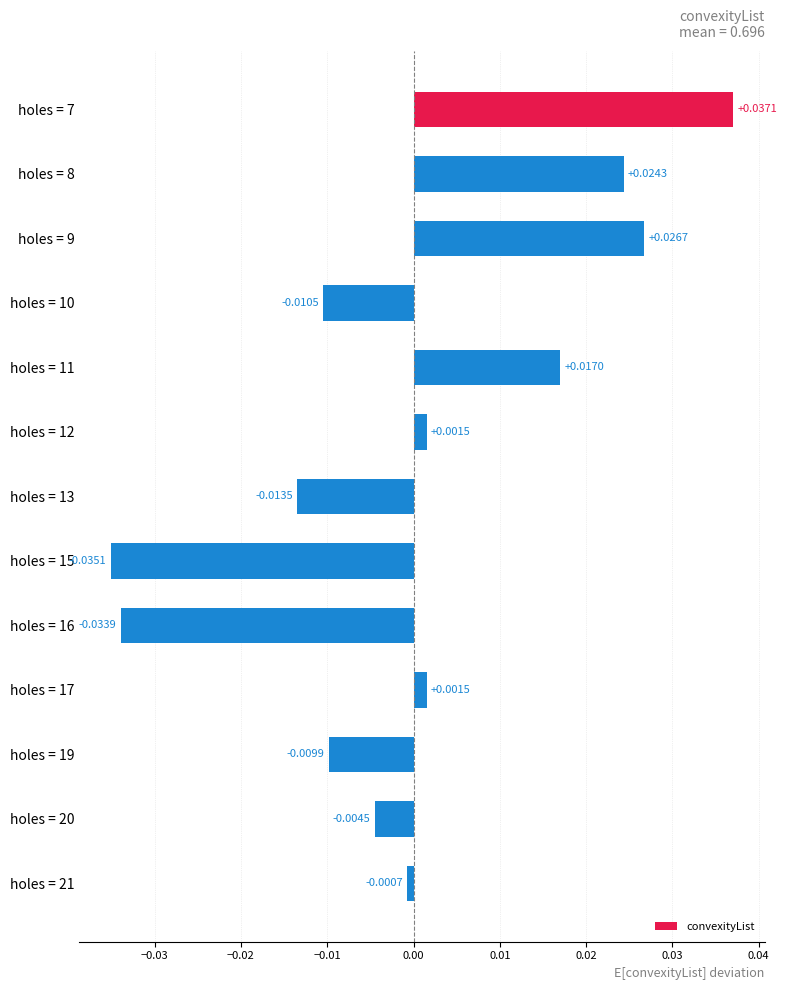

How many positive values are there?

6